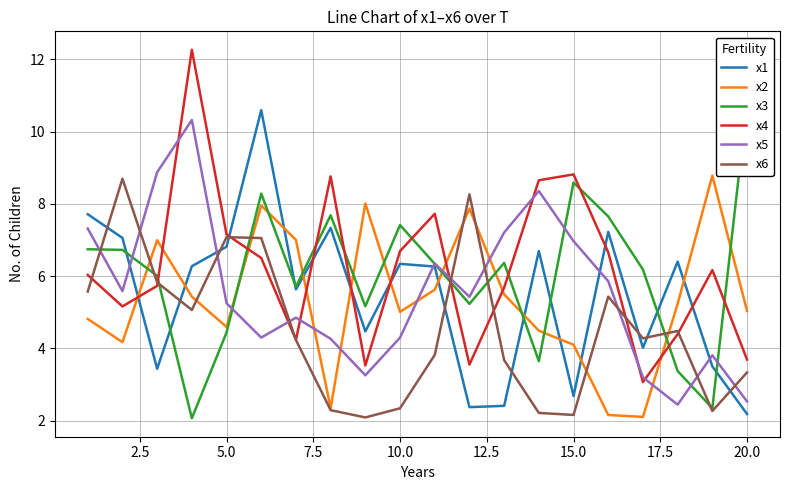

What is the lowest value of the x1 series?

2.2